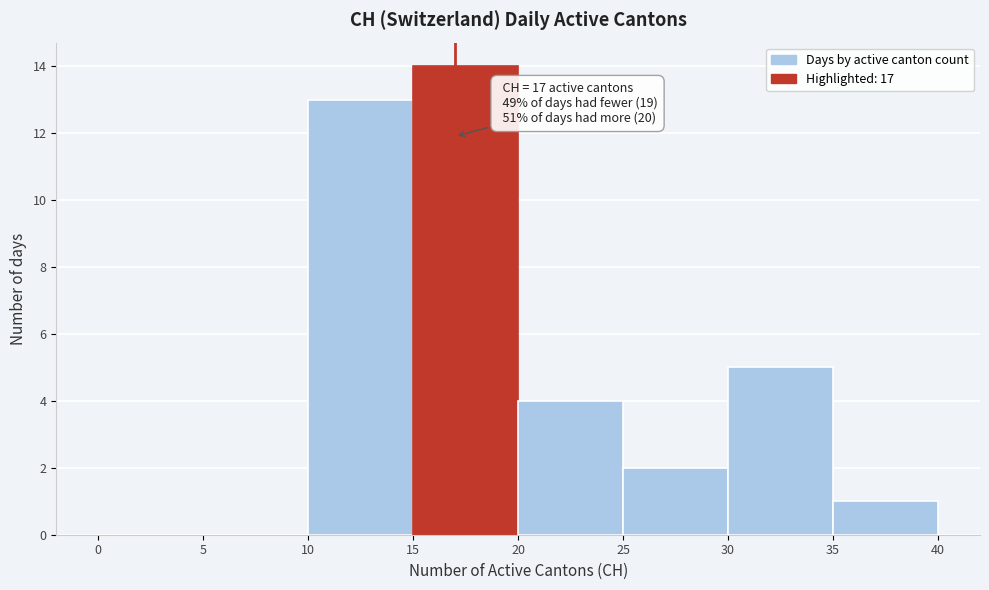

Which range on the x-axis has the tallest bar?

15 to 20